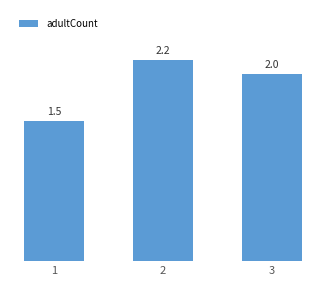

What is the difference between the values at 1 and 2?

0.7